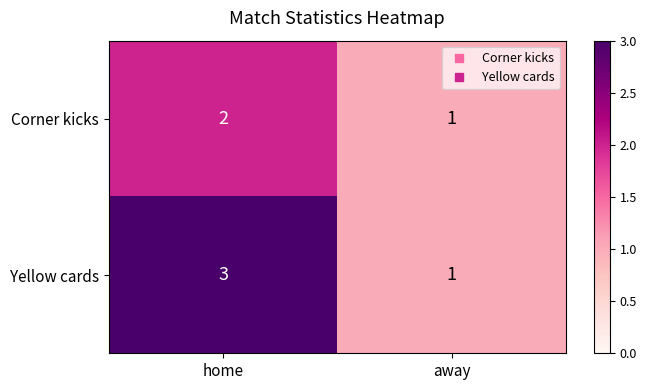

The value of Yellow cards at home is 3. True or false?

True